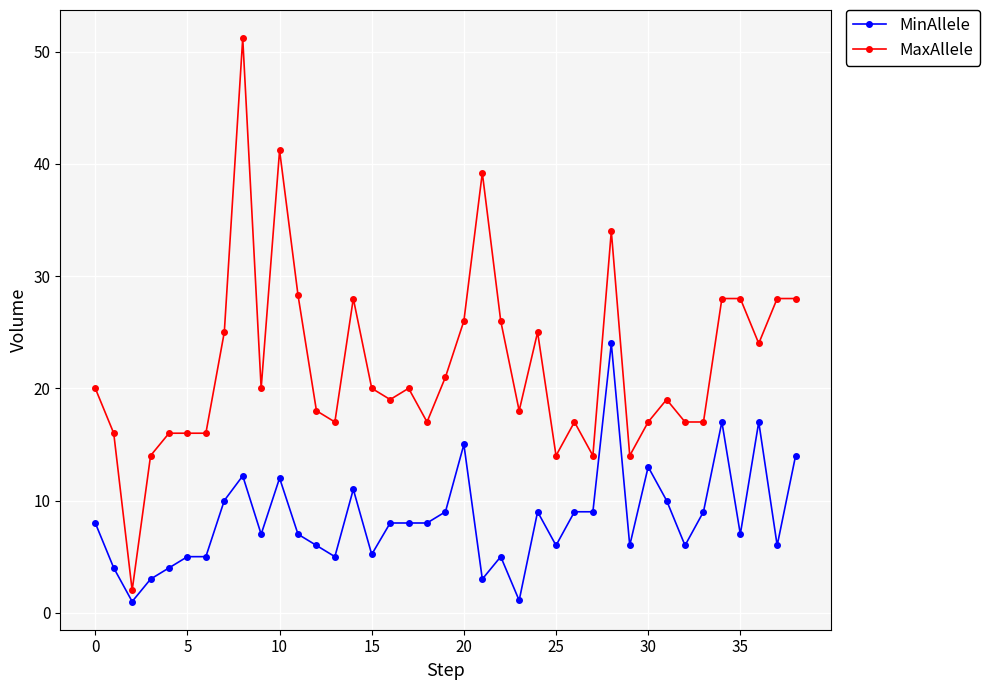

What is the greatest value displayed?

51.2